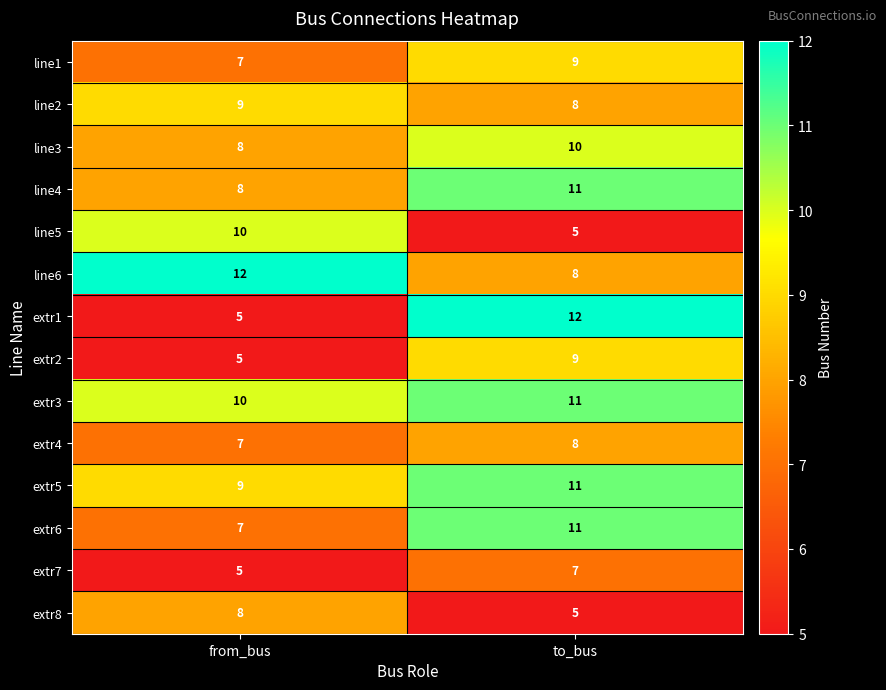

What is the spread (max minus min) of values at to_bus?

7